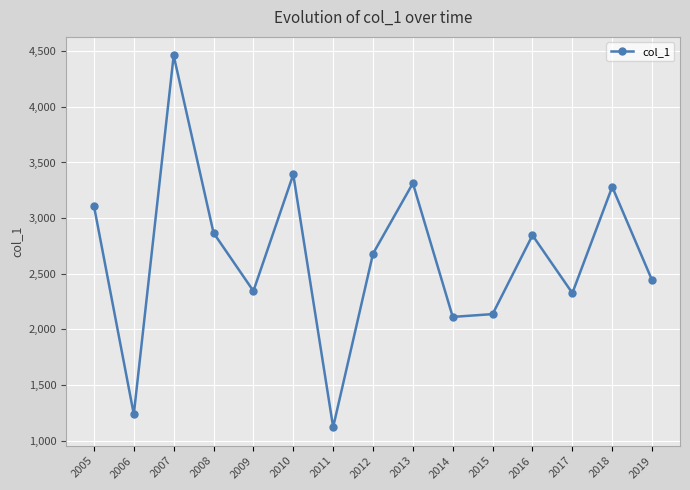

Reading left to right, transcribe all the data shown in this chart.

2005=3110.4	2006=1236.5	2007=4462.1	2008=2867.5	2009=2344.5	2010=3392.4	2011=1121.0	2012=2680.2	2013=3313.4	2014=2111.8	2015=2137.1	2016=2845.6	2017=2325.9	2018=3281.3	2019=2441.2